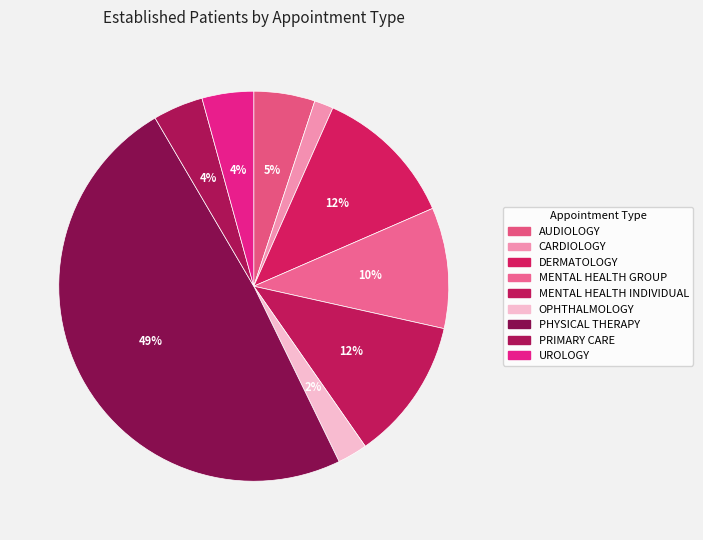

What percentage is the MENTAL HEALTH INDIVIDUAL slice, to the nearest percent?

12%